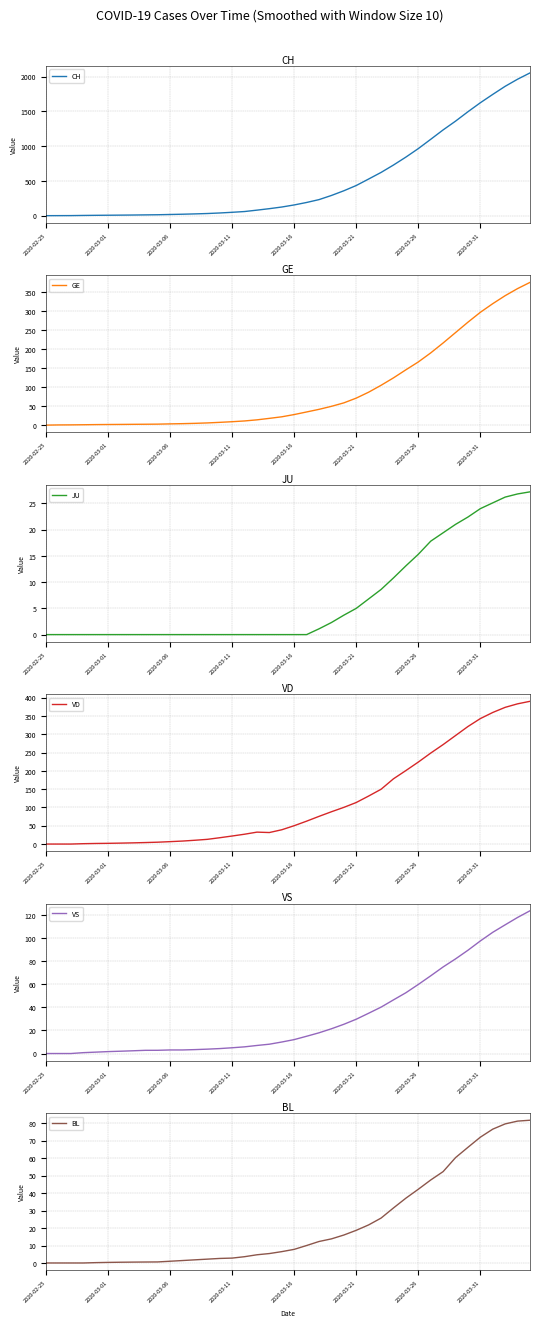

Is it true that BL equals 0.2 at 9?

False